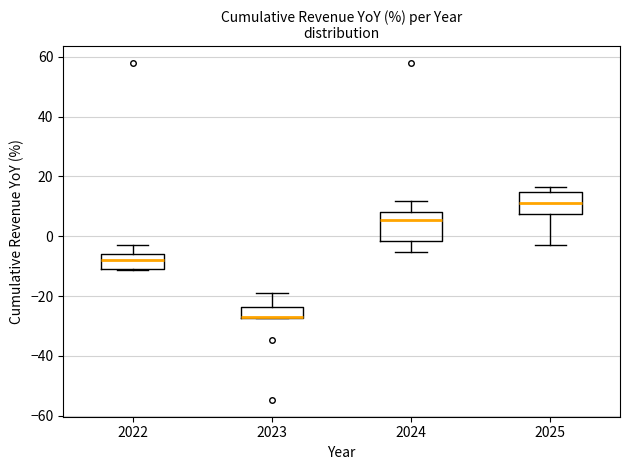

Where does the median line of the box at x = 2025 sit on the y-axis? The values are not printed on the chart, so give them approximately, as read against the axis.

12